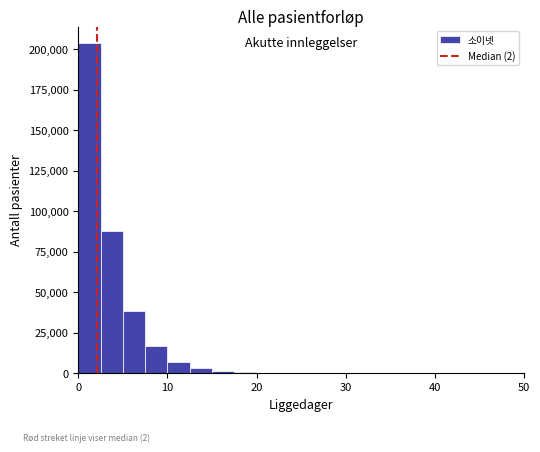

Around what value on the x-axis is the tallest bar? Give the approximate position of its centre, as read against the axis.

1